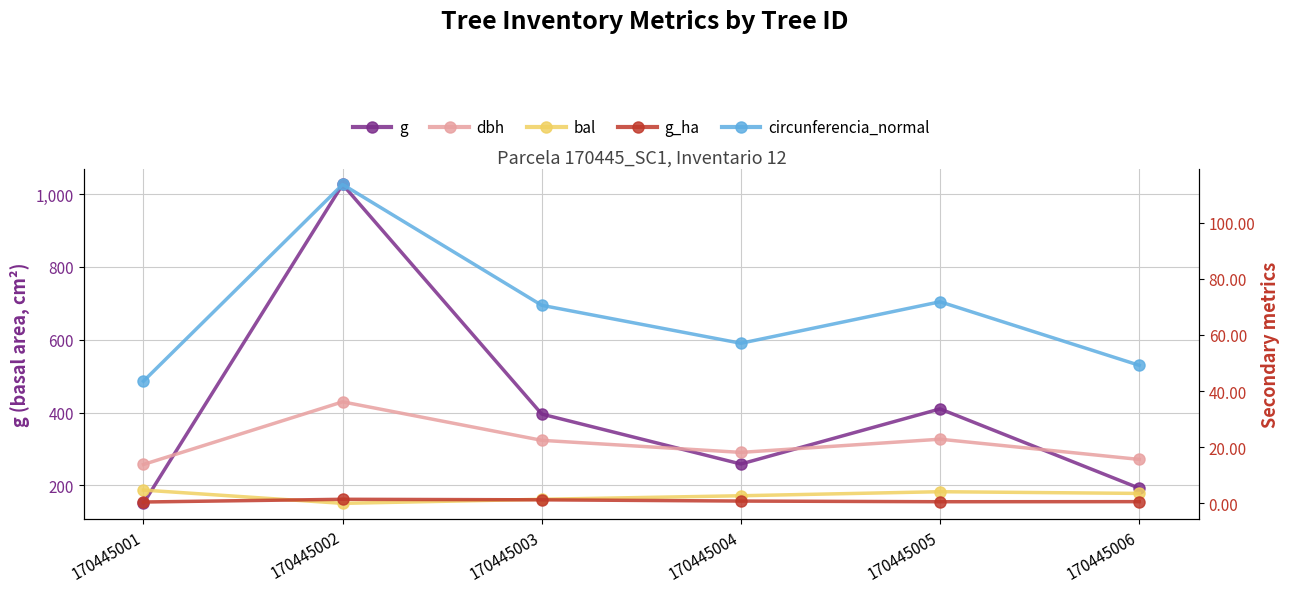

True or false: bal and dbh intersect in this chart.

False